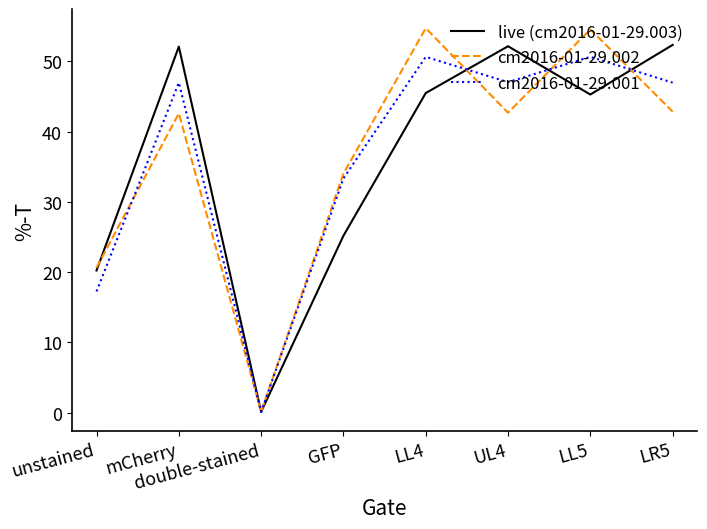

How many lines are shown in the chart?

3